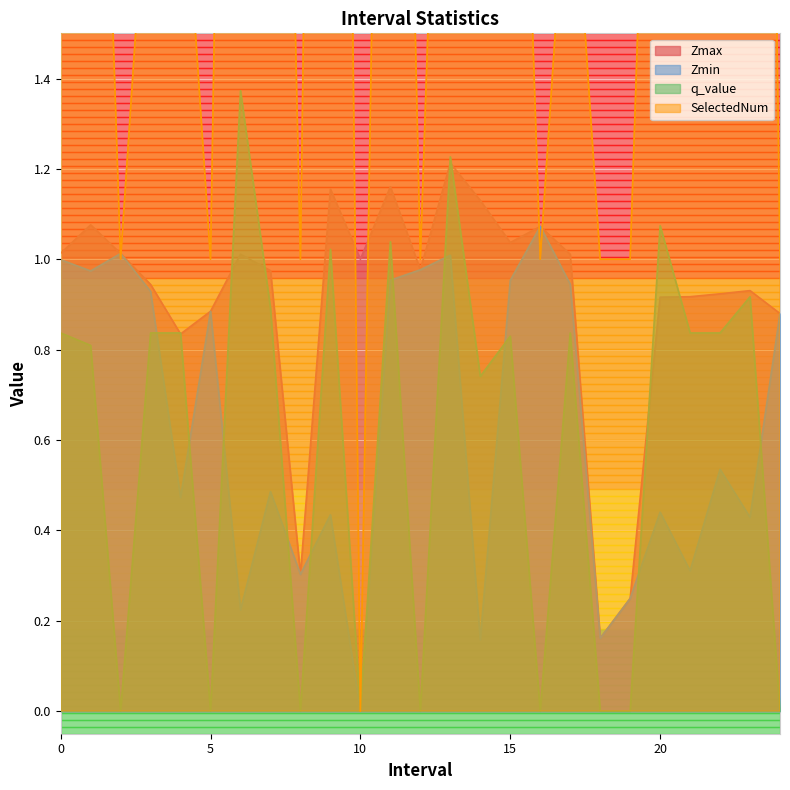

Rank the categories by Zmax value from lowest to highest.

18.0, 19.0, 8.0, 4.0, 24.0, 5.0, 20.0, 21.0, 22.0, 23.0, 3.0, 7.0, 12.0, 10.0, 17.0, 6.0, 2.0, 0.0, 15.0, 16.0, 1.0, 14.0, 9.0, 11.0, 13.0